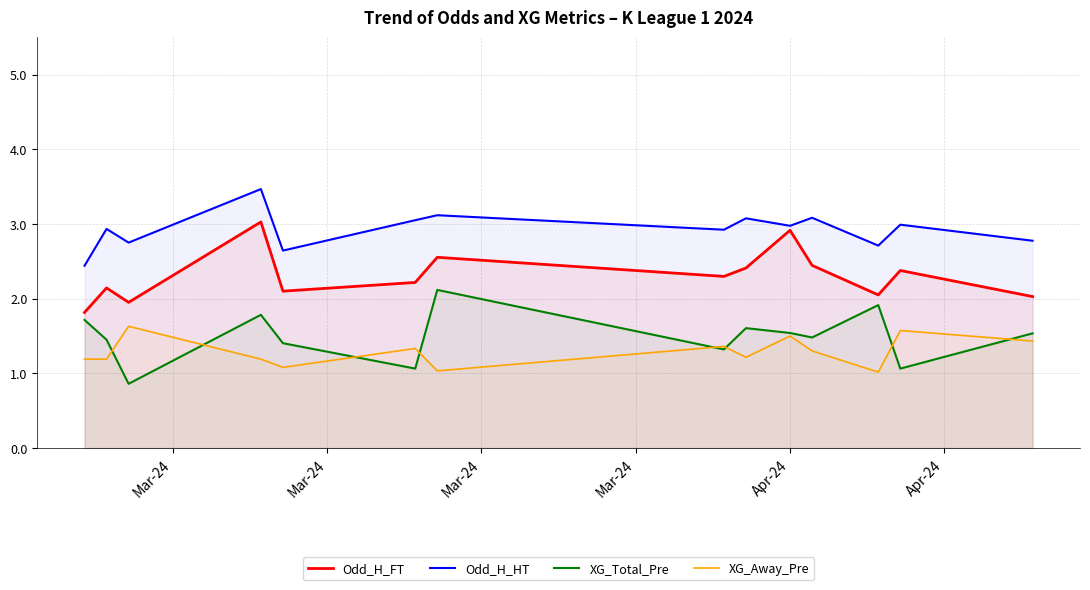

Which series has the largest total across all categories?

Odd_H_HT